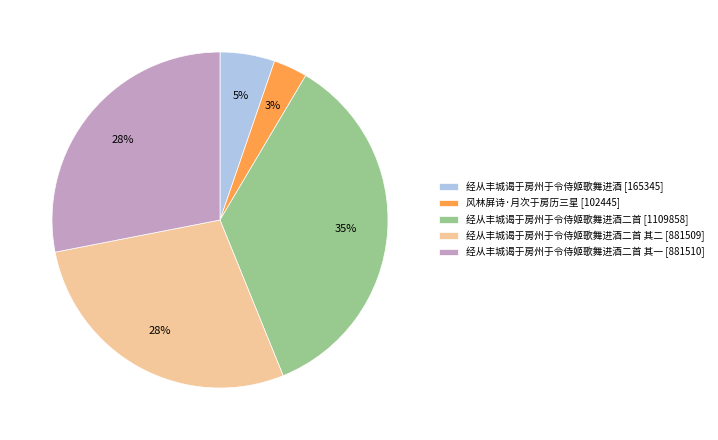

Combined, do 经从丰城谒于房州于令侍姬歌舞进酒二首 其一 [881510] and 风林屏诗·月次于房历三星 [102445] account for over 50%?

No